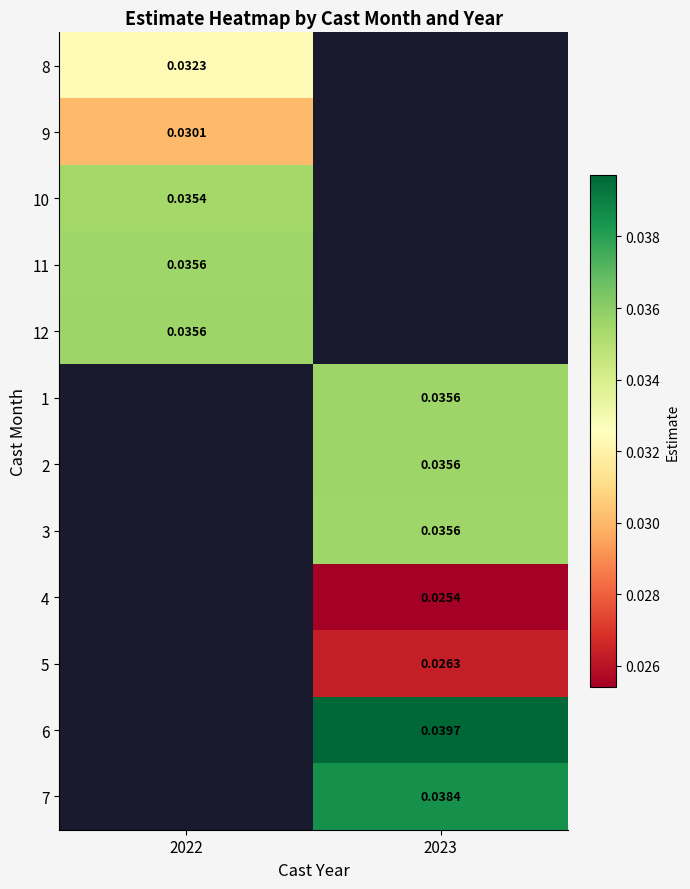

Is the value of 7 at 2023 greater than the value of 5 at 2023?

Yes